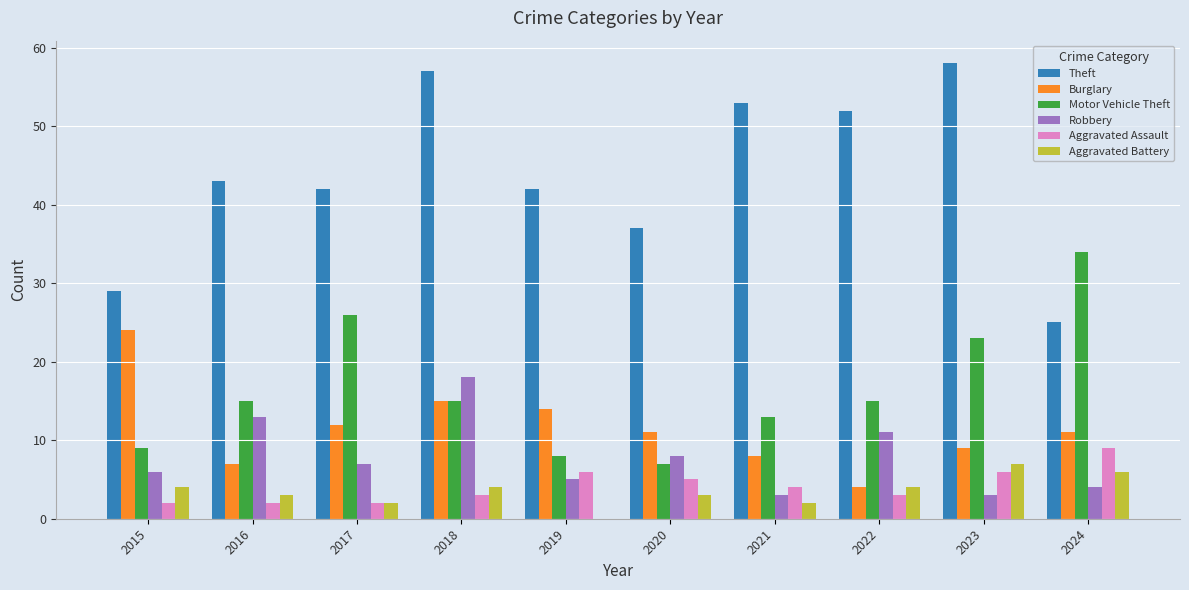

What are all the series names shown in the legend?

Theft, Burglary, Motor Vehicle Theft, Robbery, Aggravated Assault, Aggravated Battery